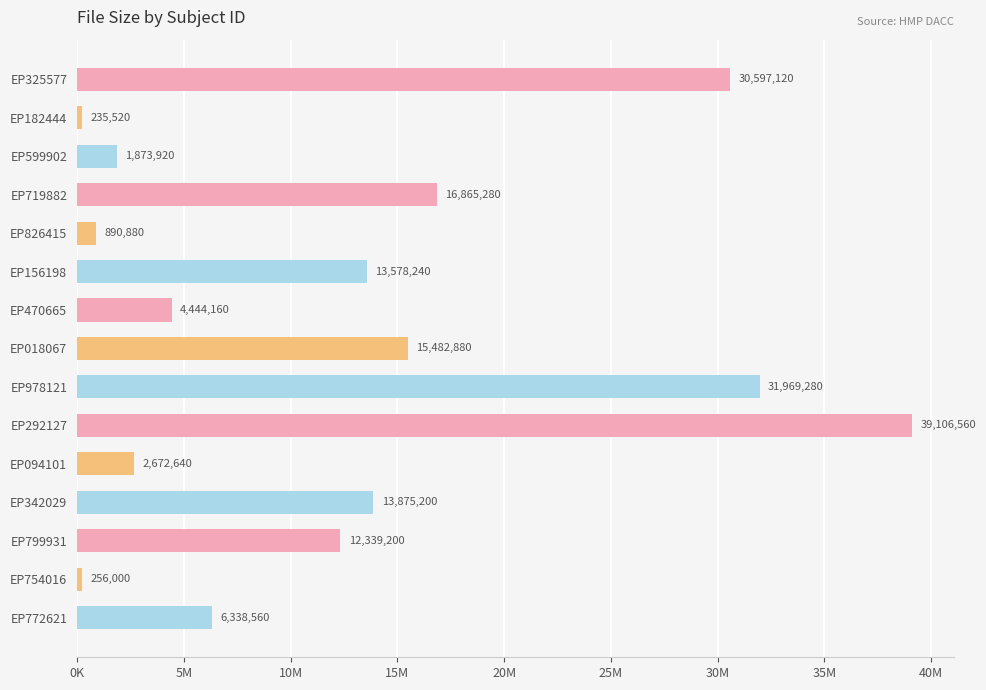

Are the bars horizontal?

Yes